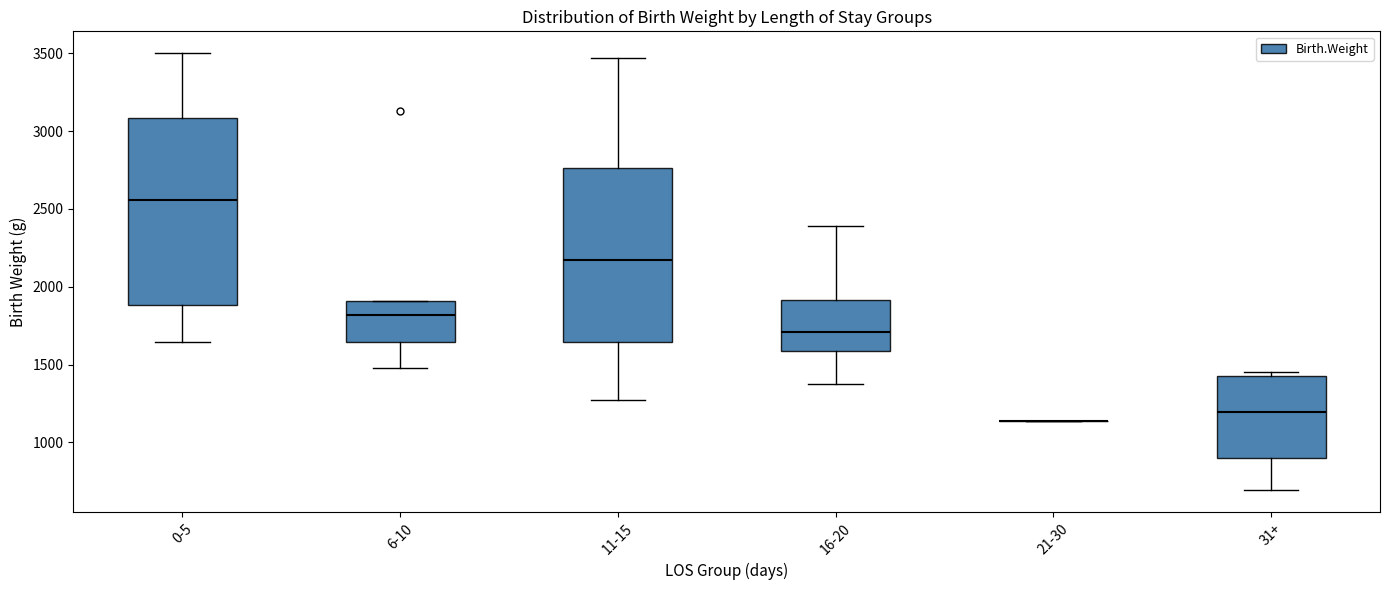

Where does the lower whisker of the box for 6-10 end on the y-axis? The values are not printed on the chart, so give them approximately, as read against the axis.

1500